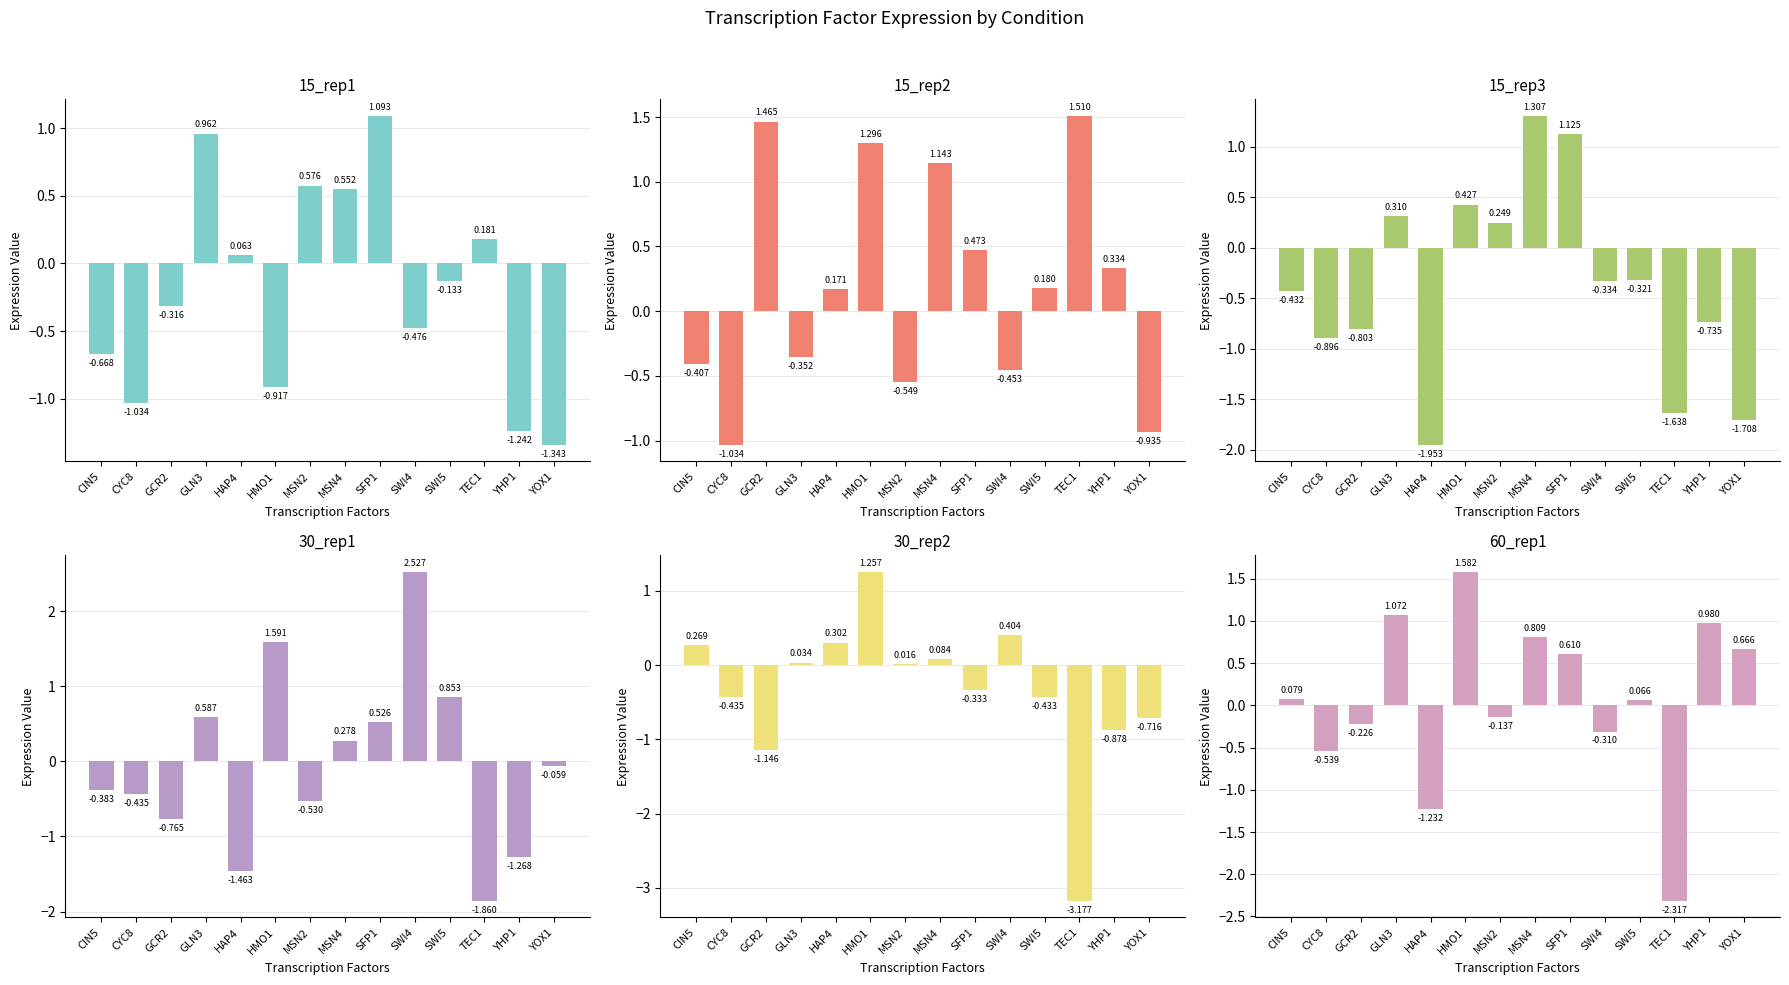

Is the value of 15_rep2 at SFP1 greater than the value of 30_rep2 at CIN5?

Yes